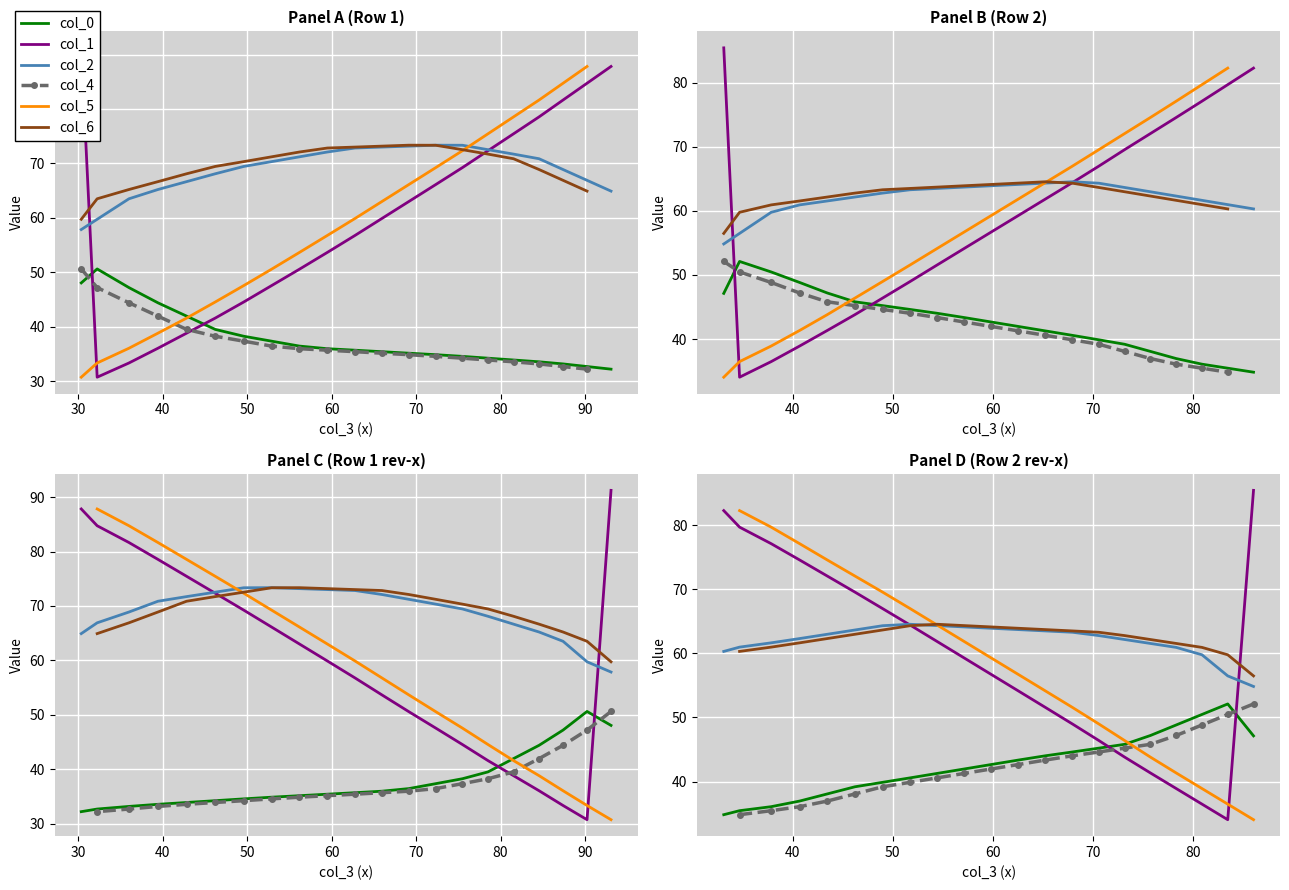

Is it true that col_6 equals 78.5 at 1?

False